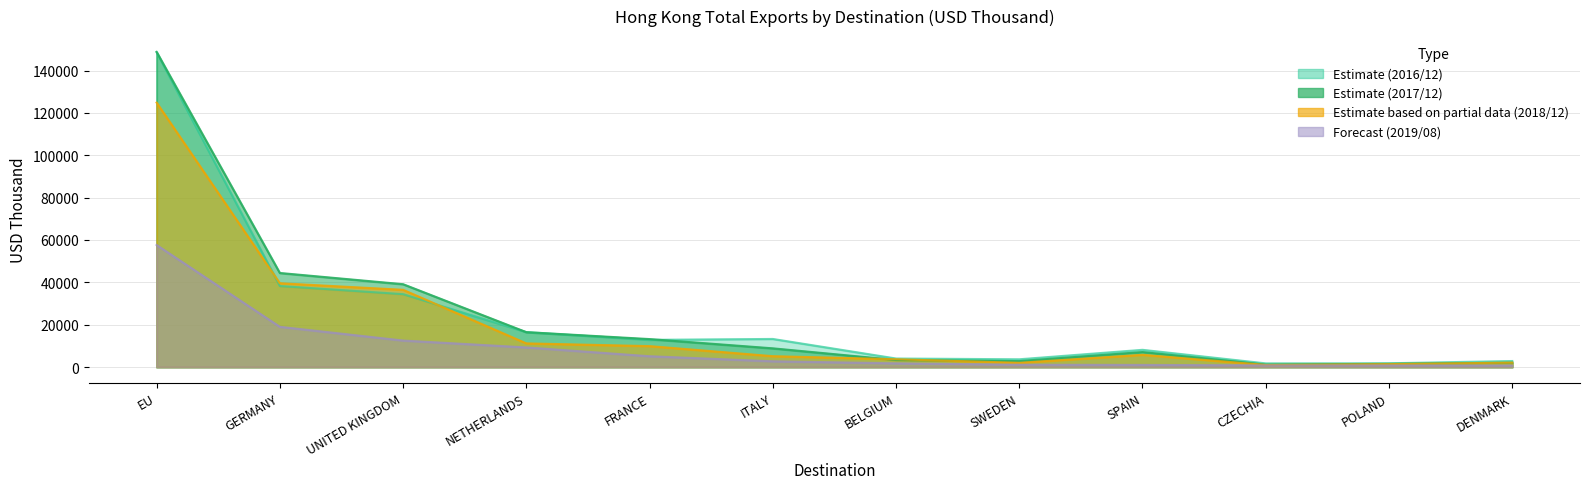

What are all the series names shown in the legend?

201612, 201712, 201812, 201908